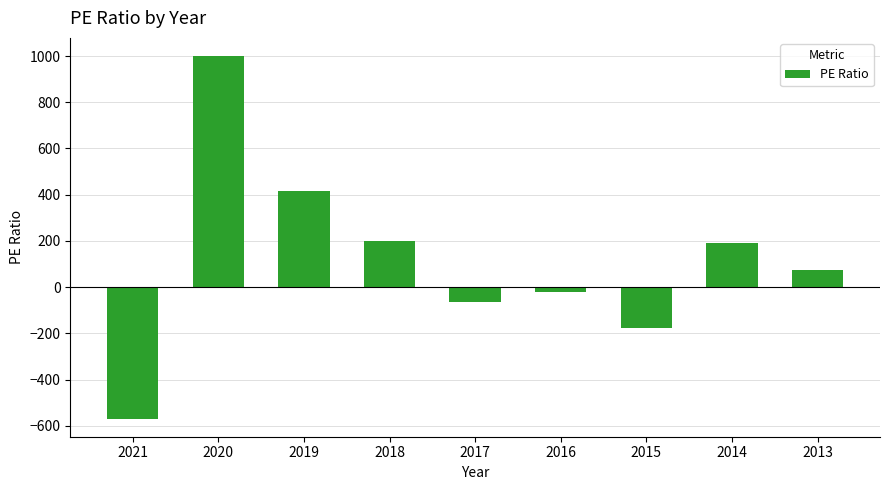

What is the change in value from 2021 to 2016?

+547.0